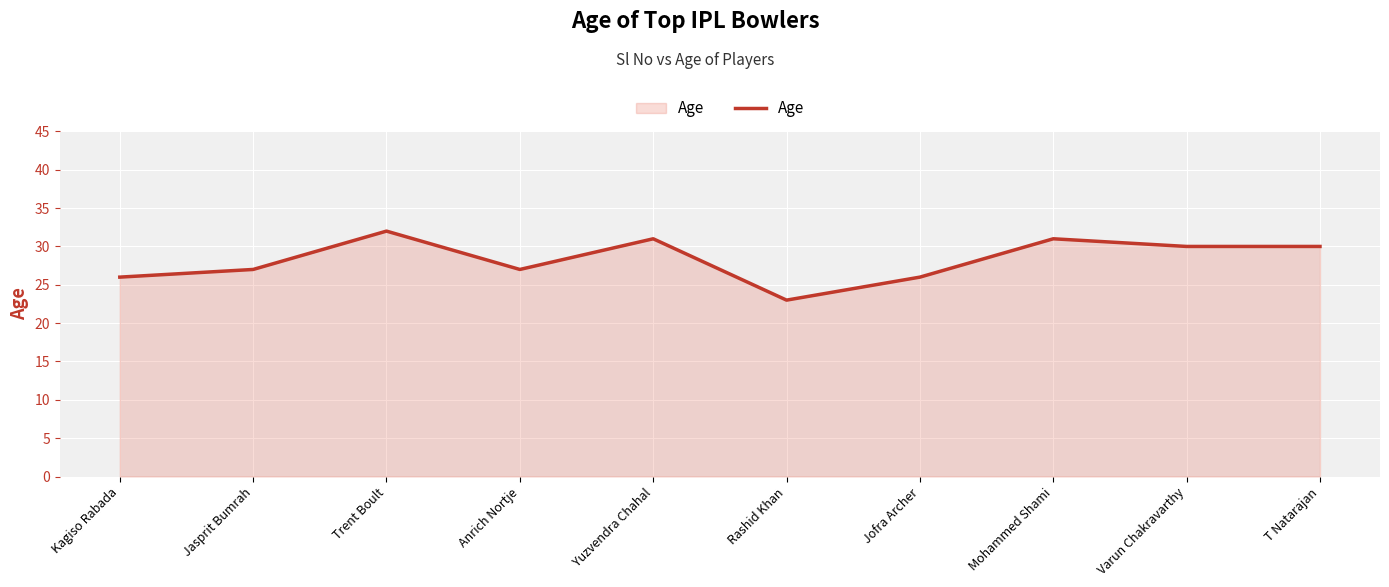

What is the change in value from Kagiso Rabada to Trent Boult?

+6